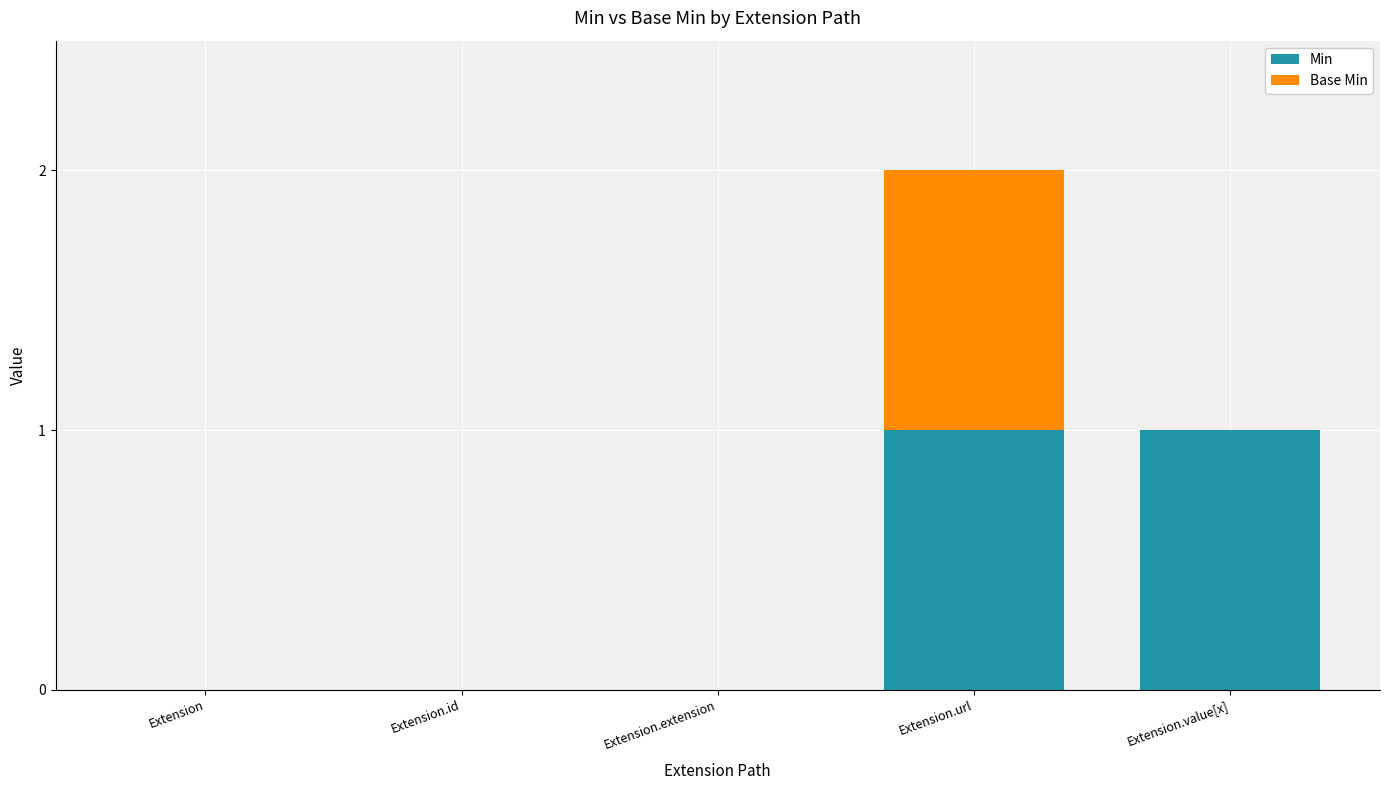

Is it true that Min equals 1 at Extension.id?

False